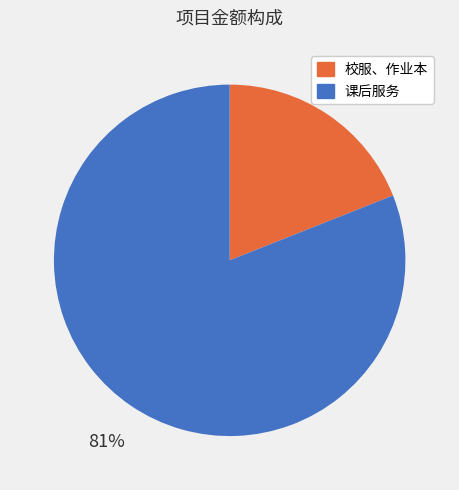

To the nearest percent, what is the combined percentage of 课后服务 and 校服、作业本?

100%